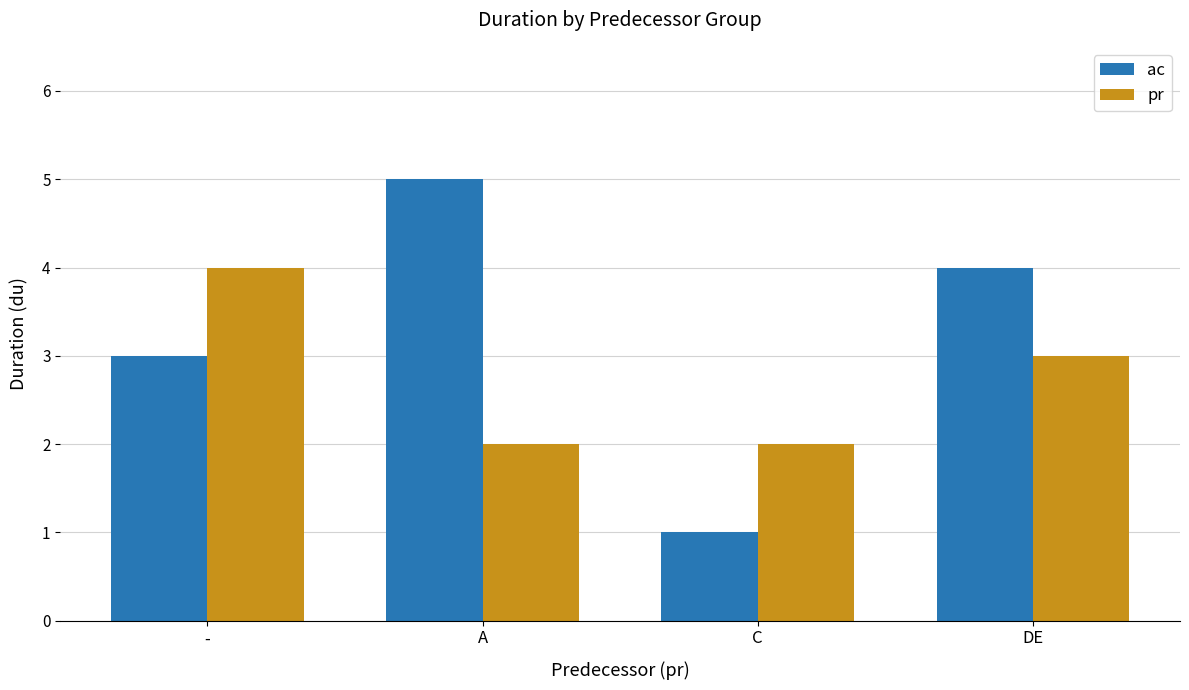

List the series in order of their peak value, lowest first.

pr, ac